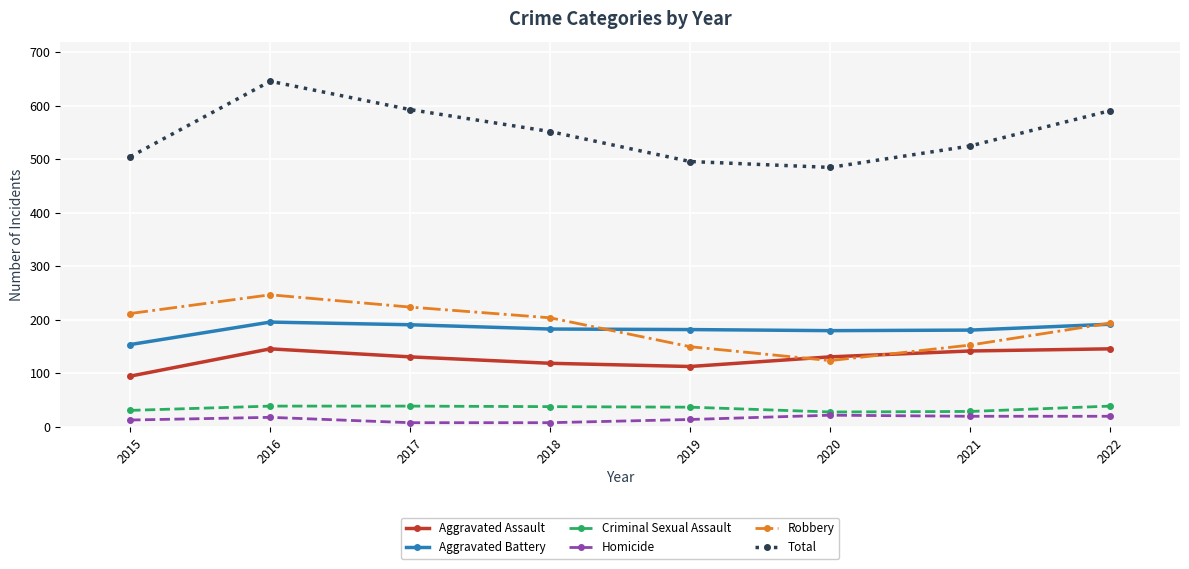

How many data points in Criminal Sexual Assault are less than 38?

4